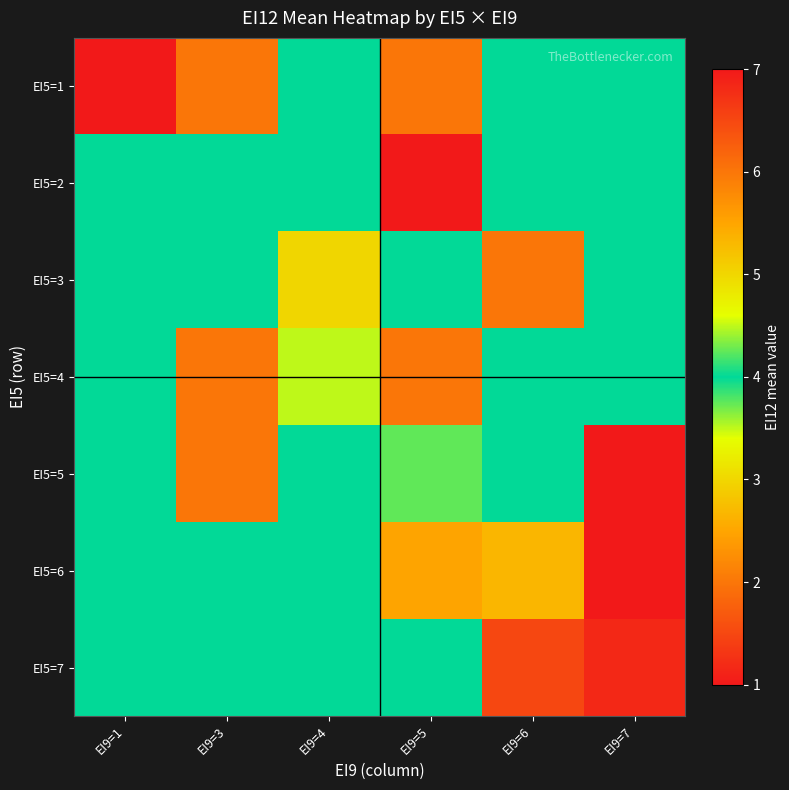

Reading right to left, what are all the values shown in this chart?

EI5=1: EI9=7=4.0	EI9=6=4.0	EI9=5=6.0	EI9=4=4.0	EI9=3=2.0	EI9=1=1.0
EI5=2: EI9=7=4.0	EI9=6=4.0	EI9=5=1.0	EI9=4=4.0	EI9=3=4.0	EI9=1=4.0
EI5=3: EI9=7=4.0	EI9=6=6.0	EI9=5=4.0	EI9=4=5.0	EI9=3=4.0	EI9=1=4.0
EI5=4: EI9=7=4.0	EI9=6=4.0	EI9=5=2.0	EI9=4=3.5	EI9=3=6.0	EI9=1=4.0
EI5=5: EI9=7=7.0	EI9=6=4.0	EI9=5=4.2	EI9=4=4.0	EI9=3=6.0	EI9=1=4.0
EI5=6: EI9=7=7.0	EI9=6=5.3	EI9=5=5.5	EI9=4=4.0	EI9=3=4.0	EI9=1=4.0
EI5=7: EI9=7=6.8	EI9=6=6.5	EI9=5=4.0	EI9=4=4.0	EI9=3=4.0	EI9=1=4.0